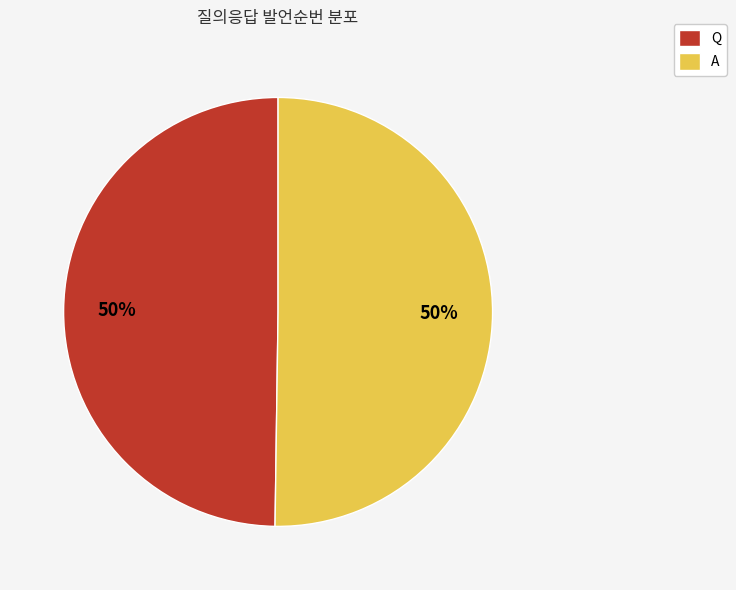

Is the sum of Q and A greater than half?

Yes